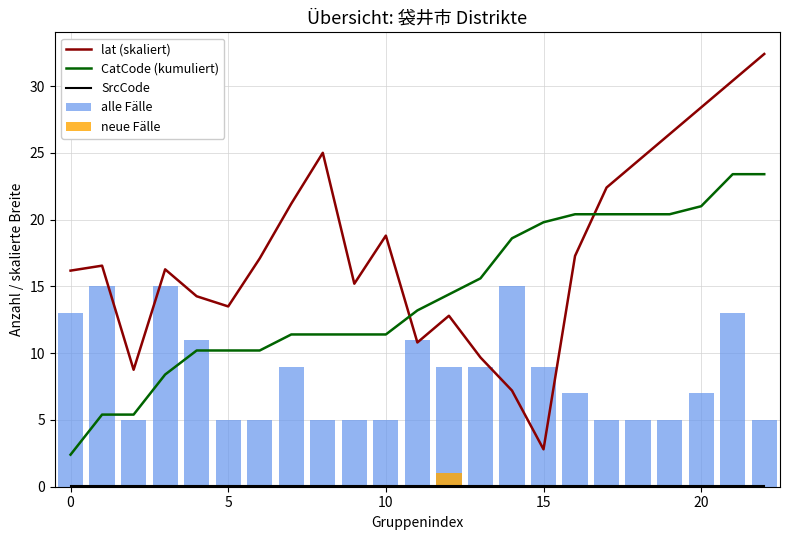

How many categories are shown in the chart?

23